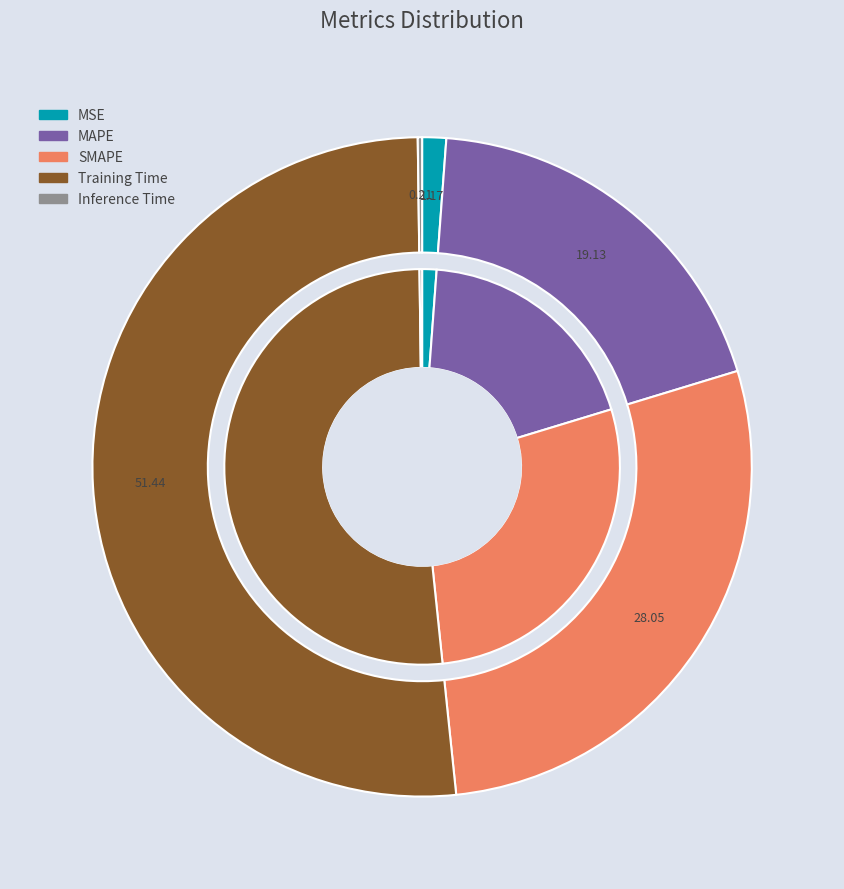

Which slice is the largest?

Training Time